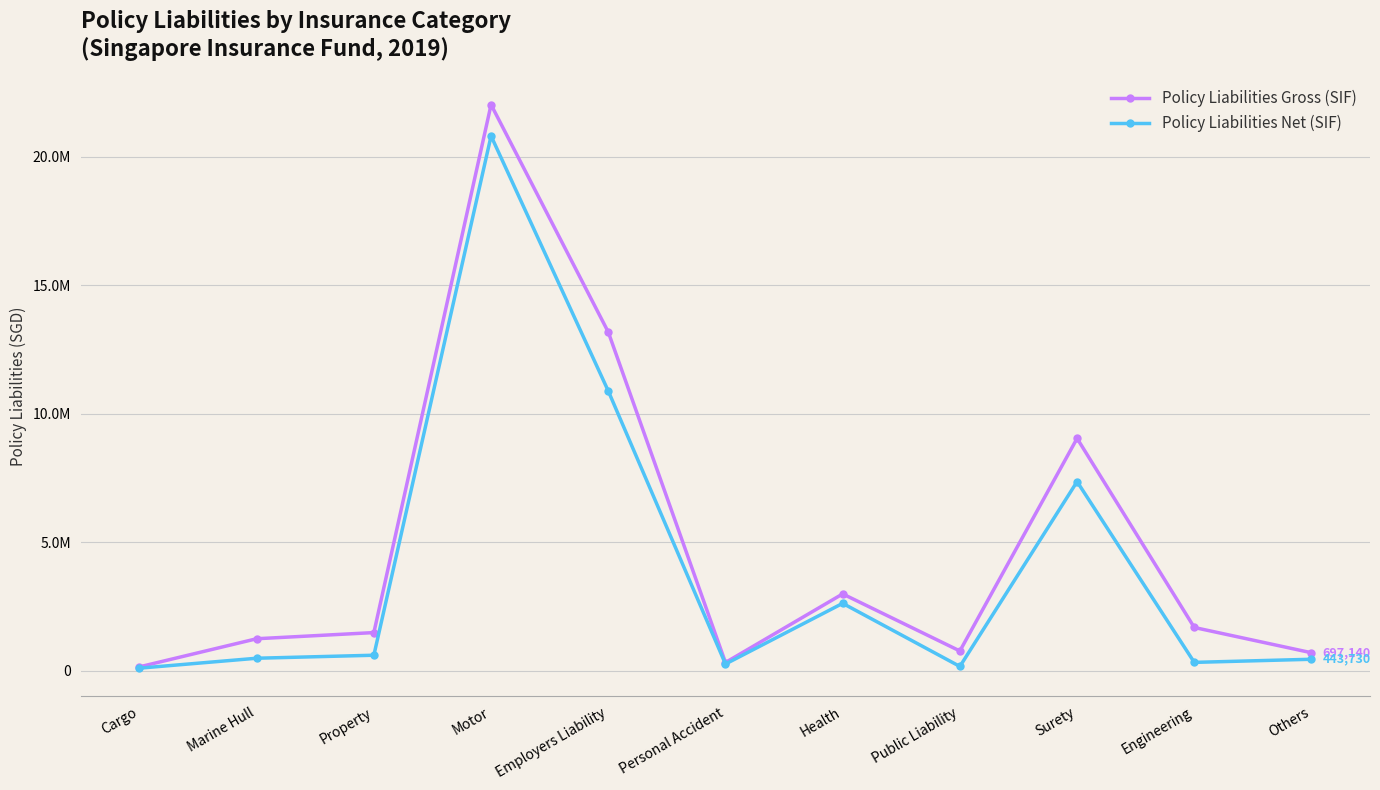

True or false: Policy Liabilities Net (SIF) and Policy Liabilities Gross (SIF) intersect in this chart.

False